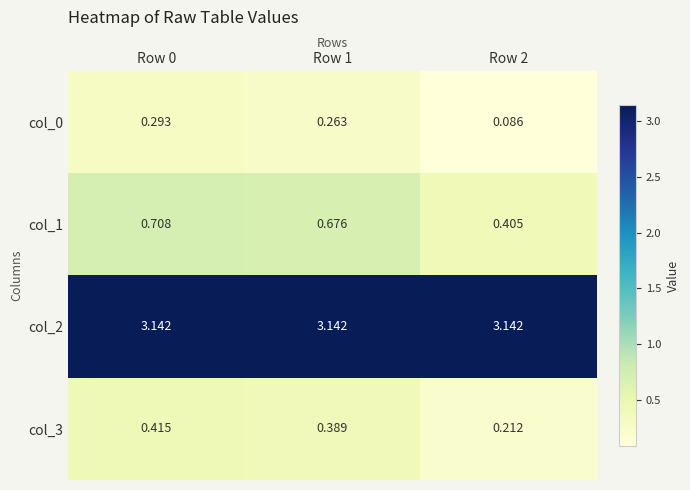

Which series has the largest range (max minus min)?

col_1